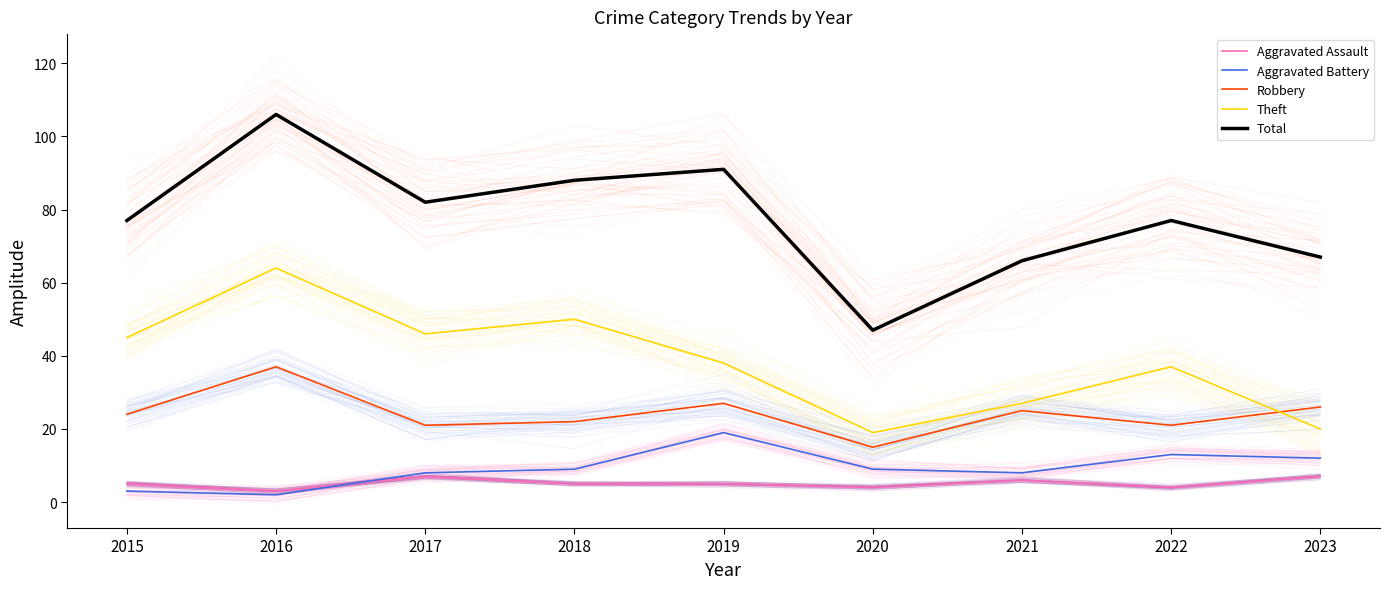

Where is the first local minimum for Theft?

2017